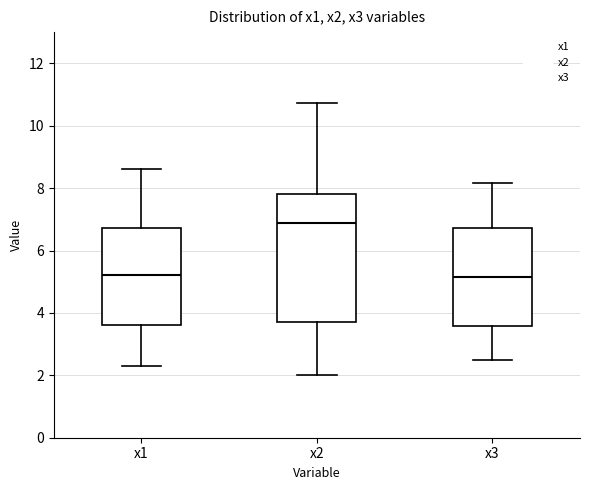

Reading left to right, read every box against the y-axis: the position of its median line, the range the box covers, and the ends of its whiskers. The values are not printed on the chart, so give them approximately, as read against the axis.

x1: median 5.2, box 3.6 to 6.8, whiskers 2.4 to 8.6
x2: median 6.8, box 3.8 to 7.8, whiskers 2.0 to 10.8
x3: median 5.2, box 3.6 to 6.8, whiskers 2.4 to 8.2